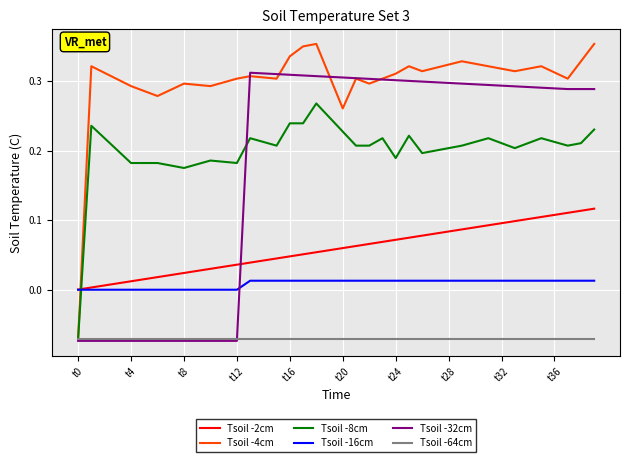

True or false: Tsoil -2cm and Tsoil -64cm intersect in this chart.

False